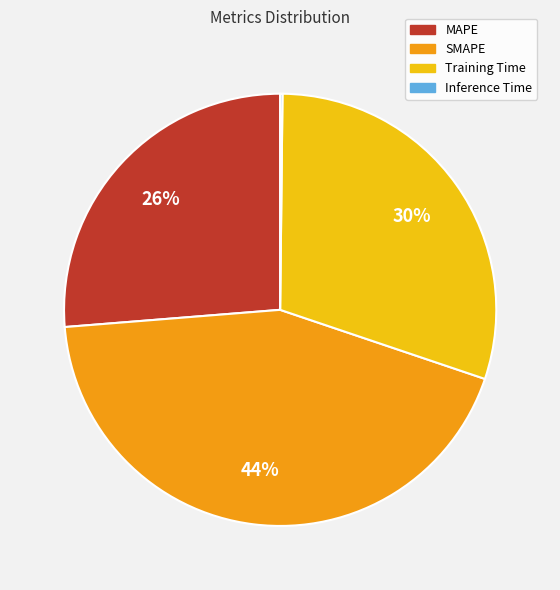

Which has a higher value, MAPE or Training Time?

Training Time